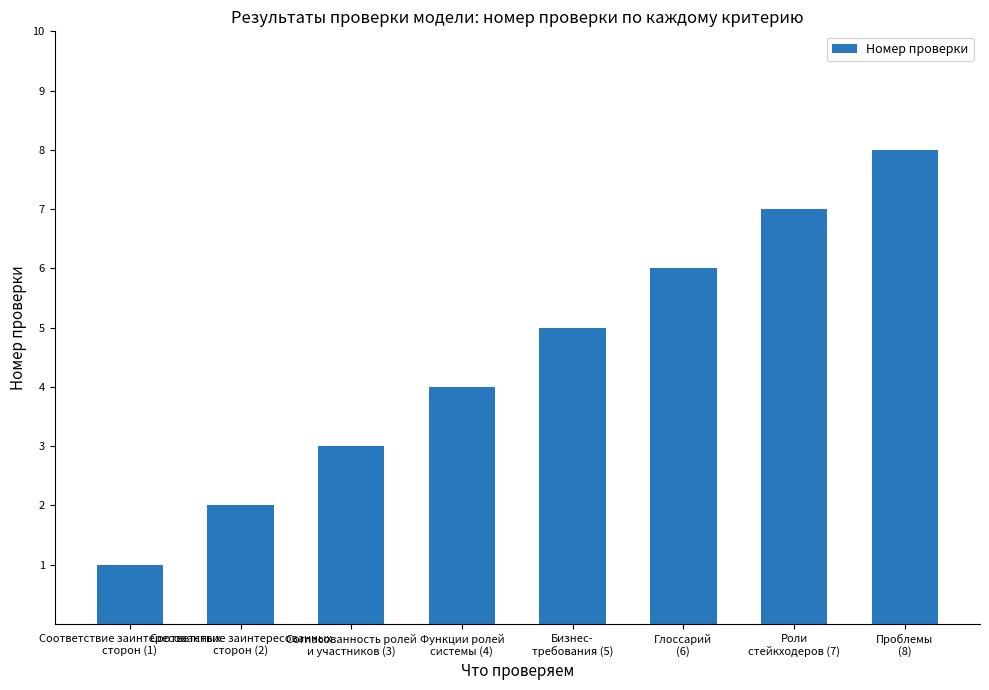

What is the difference between the maximum and minimum values?

7